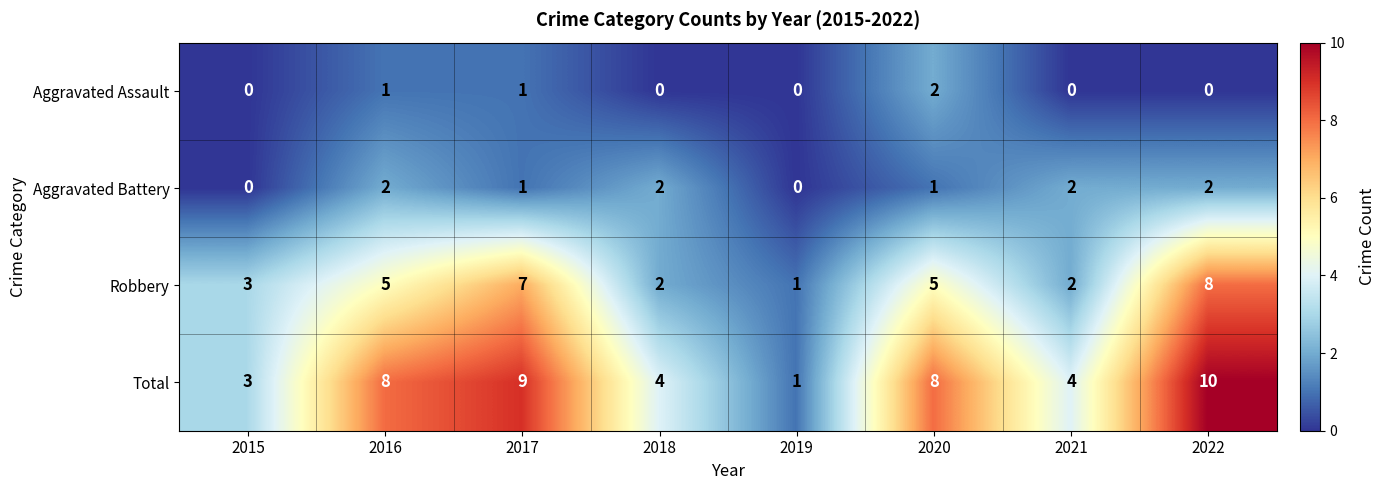

The Total series shows 8 at 2016. True or false?

True